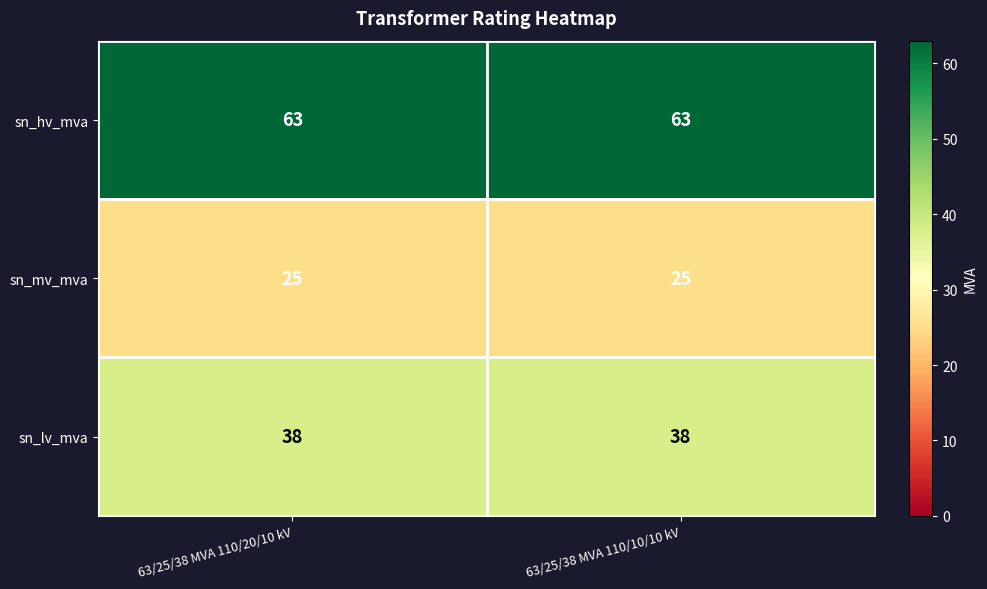

At 63/25/38 MVA 110/10/10 kV, list the series in order from largest to smallest.

sn_hv_mva, sn_lv_mva, sn_mv_mva